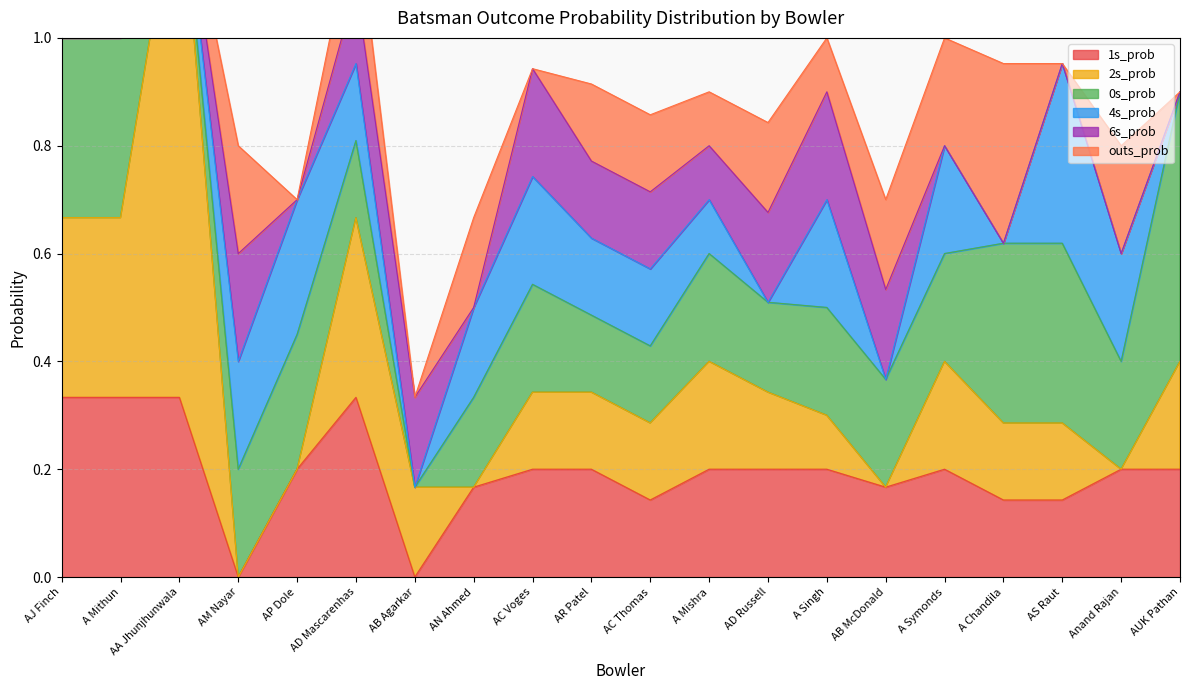

True or false: 1s_prob has a value of 0.3 at AD Russell.

False